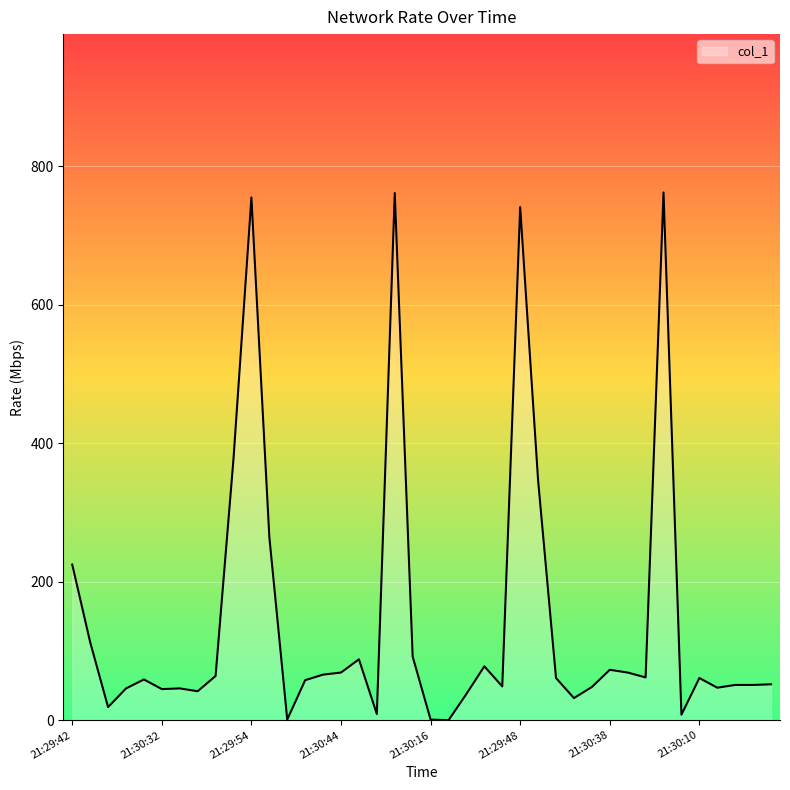

How many lines are shown in the chart?

1